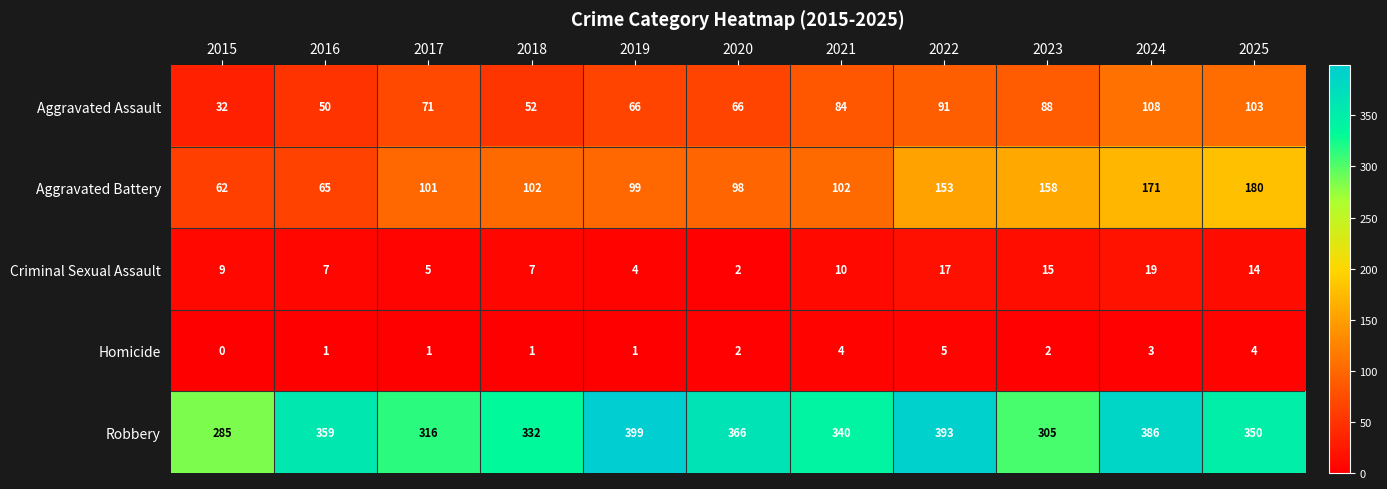

At which category is the sum across all series the highest?

2024